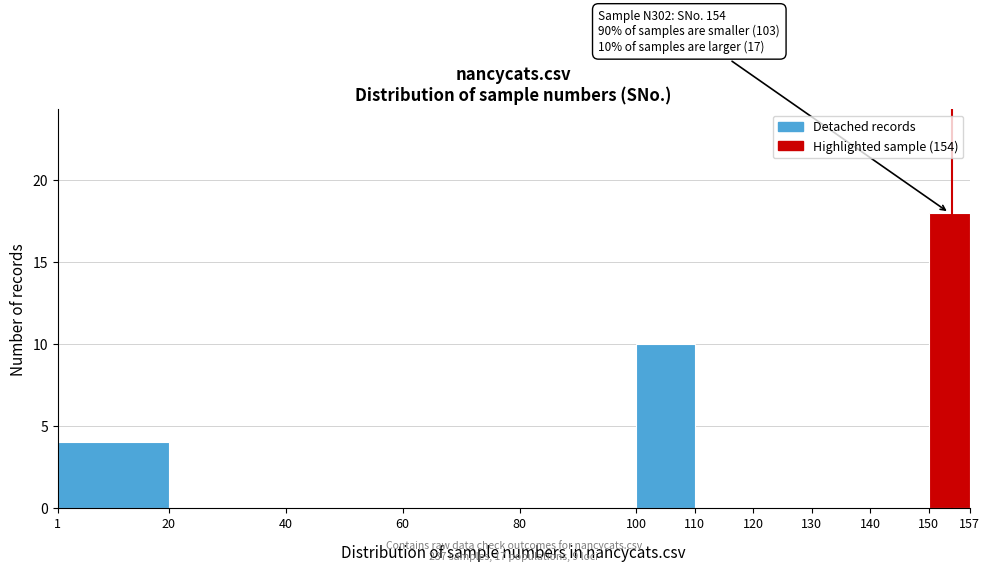

Which range on the x-axis has the tallest bar?

150 to 157